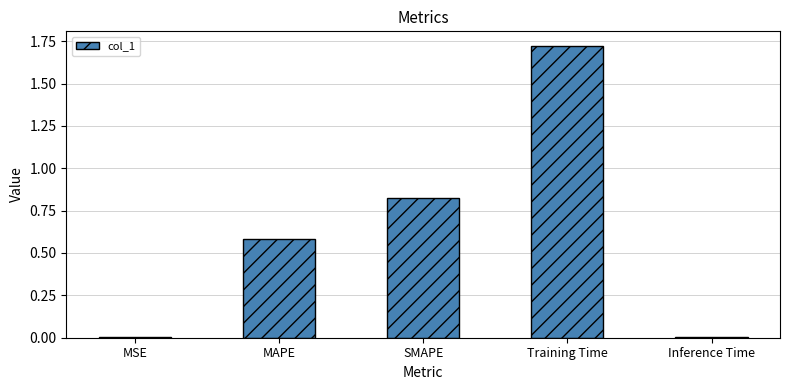

Which has a higher value, MAPE or Training Time?

Training Time